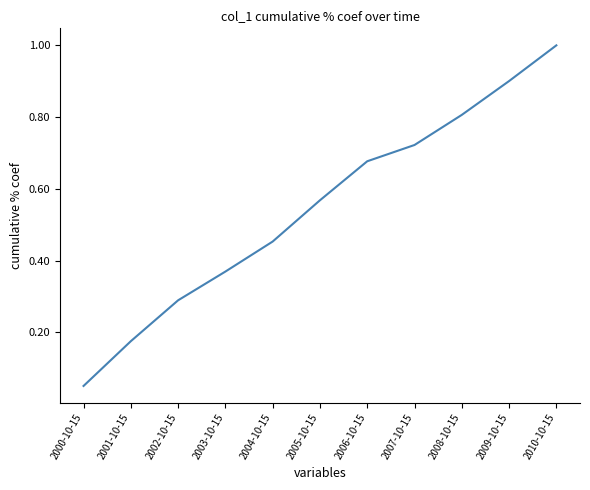

Which category has the lowest value across all series?

2000-10-15